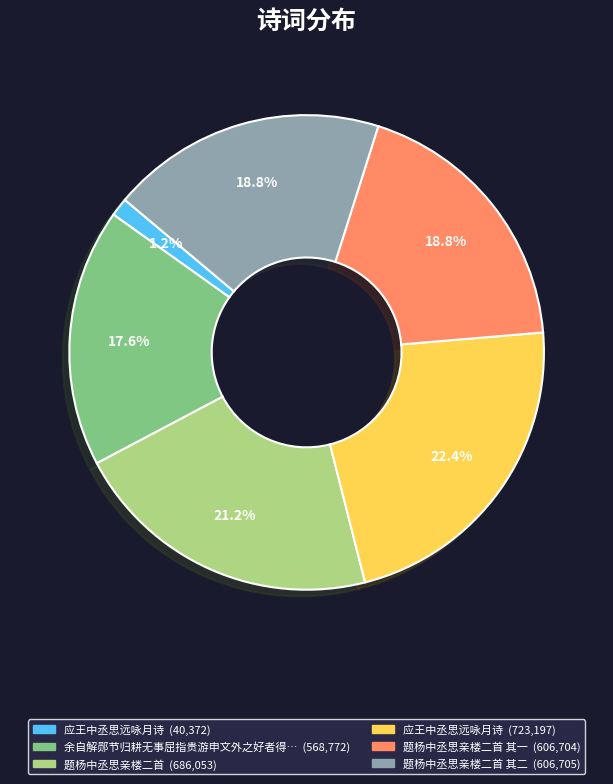

To the nearest percent, what is the difference between the largest and smallest slice percentages?

21%